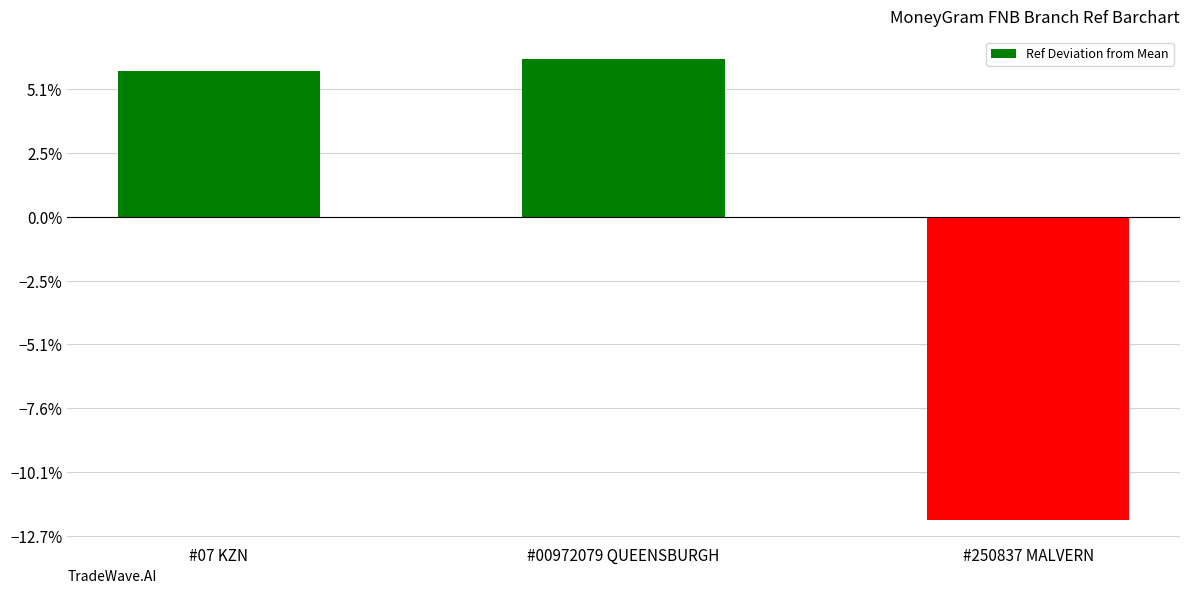

Approximately how many times larger is the value at #00972079 QUEENSBURGH compared to #07 KZN?

1.1